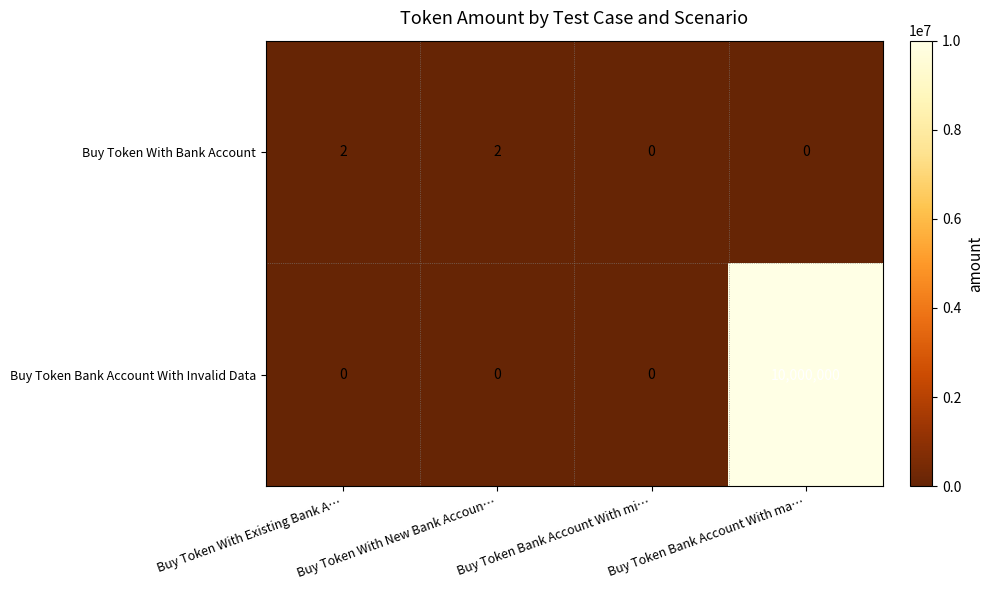

Is the value of Buy Token Bank Account With Invalid Data at Buy Token With New Bank Accoun… greater than the value of Buy Token With Bank Account at Buy Token With Existing Bank A…?

No